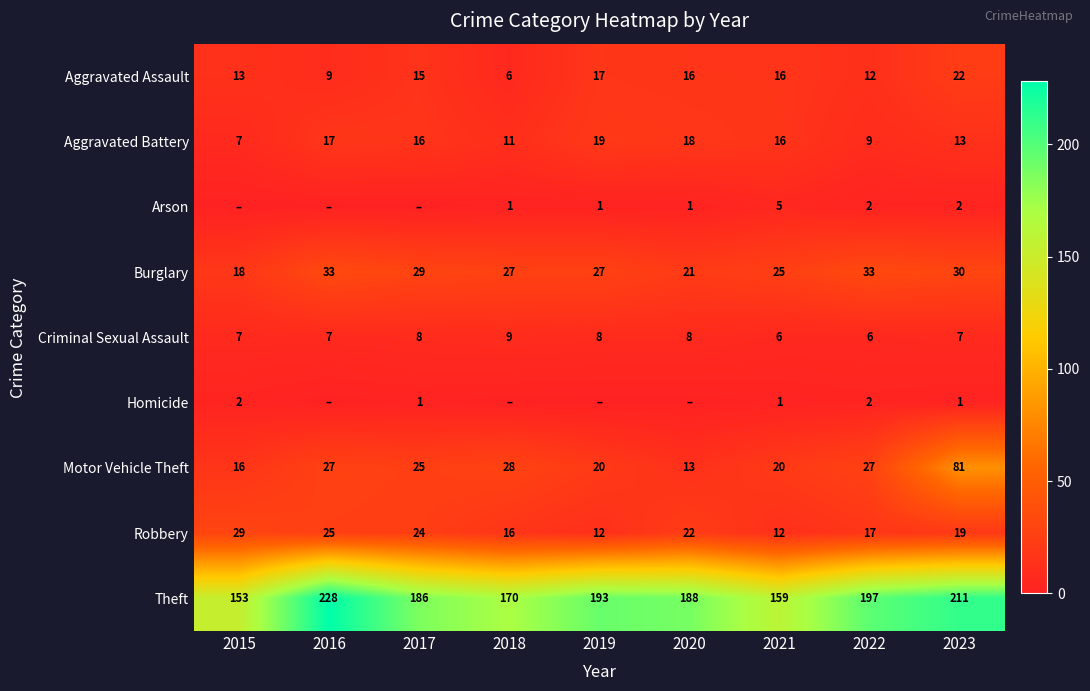

The Burglary series shows 18 at 2015. True or false?

True